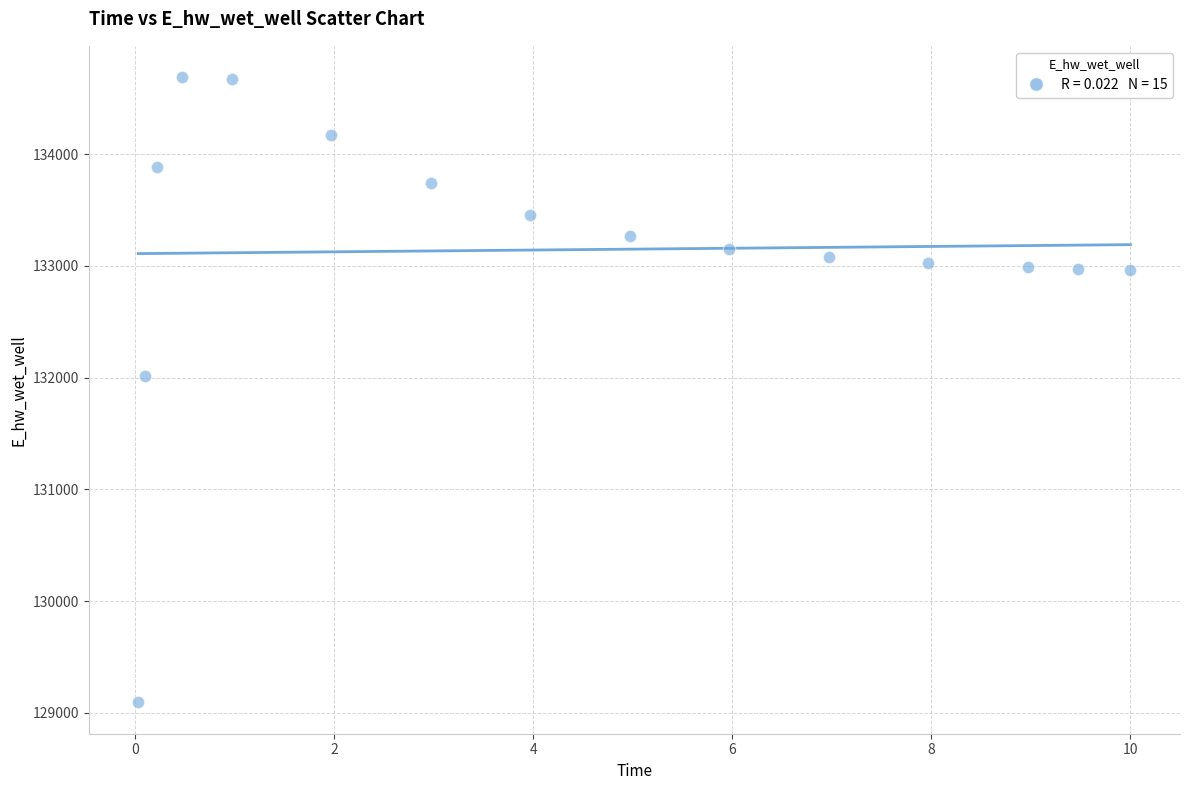

What is the range of Y values (max minus min)?

5596.5